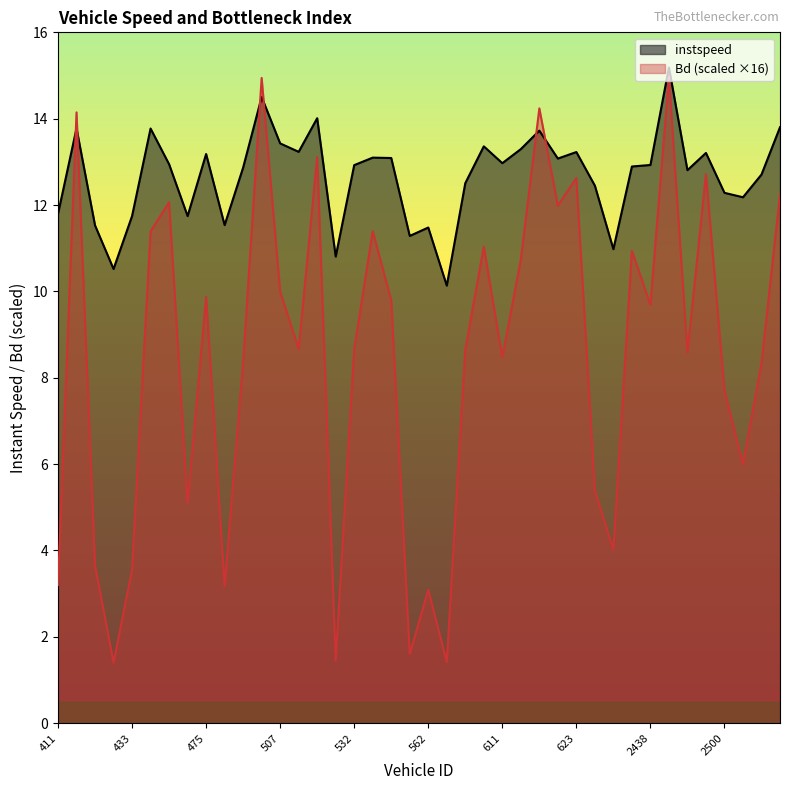

Reading left to right, extract all data points from this chart.

instspeed: 411=11.8	413=13.8	425=11.5	429=10.5	433=11.7	443=13.8	470=12.9	474=11.7	475=13.2	480=11.5	503=12.9	504=14.5	507=13.4	516=13.2	522=14.0	523=10.8	532=12.9	534=13.1	543=13.1	552=11.3	562=11.5	589=10.1	592=12.5	601=13.4	611=13.0	612=13.3	621=13.7	622=13.1	623=13.2	627=12.4	2413=11.0	2422=12.9	2438=12.9	2443=15.2	2448=12.8	2481=13.2	2500=12.3	2501=12.2	2525=12.7	2529=13.8
Bd: 411=3.2	413=14.1	425=3.7	429=1.4	433=3.5	443=11.4	470=12.1	474=5.1	475=9.9	480=3.2	503=8.4	504=14.9	507=10.0	516=8.7	522=13.1	523=1.4	532=8.7	534=11.4	543=9.8	552=1.6	562=3.1	589=1.4	592=8.6	601=11.0	611=8.5	612=10.7	621=14.2	622=12.0	623=12.6	627=5.4	2413=4.0	2422=10.9	2438=9.7	2443=15.0	2448=8.6	2481=12.7	2500=7.7	2501=6.0	2525=8.3	2529=12.2